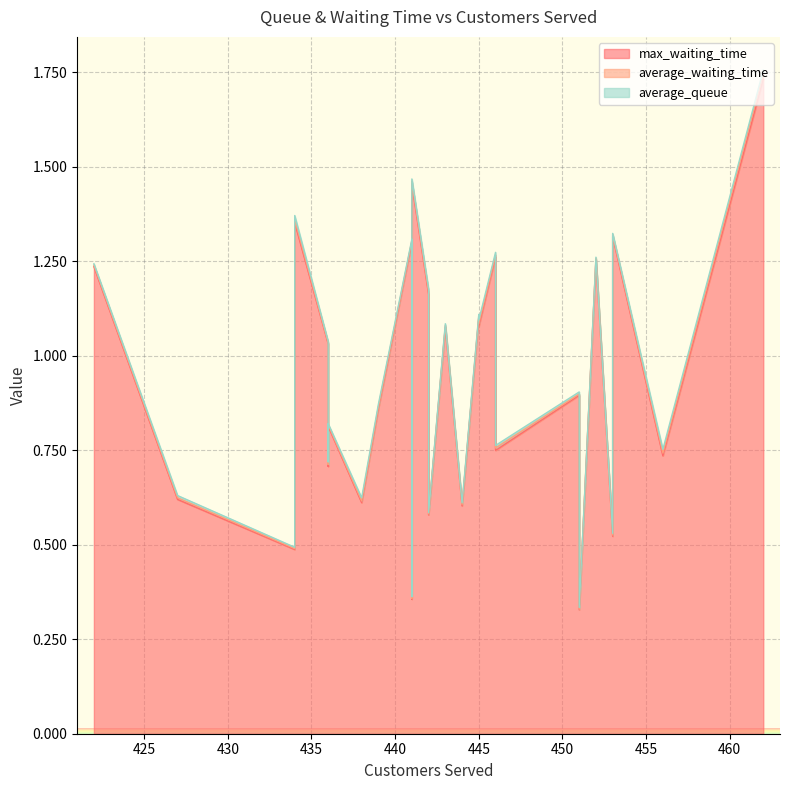

Which has a higher value, 427 or 436?

436